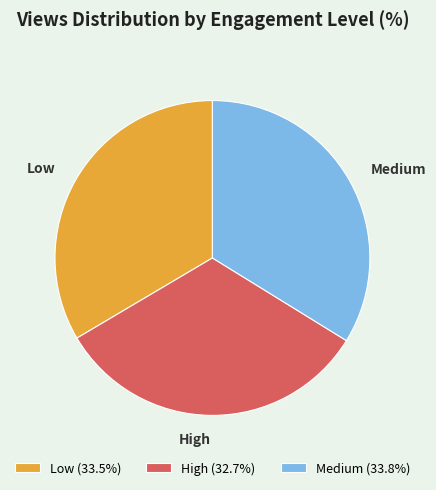

Approximately how many times larger is the value at Low compared to Medium?

1.0